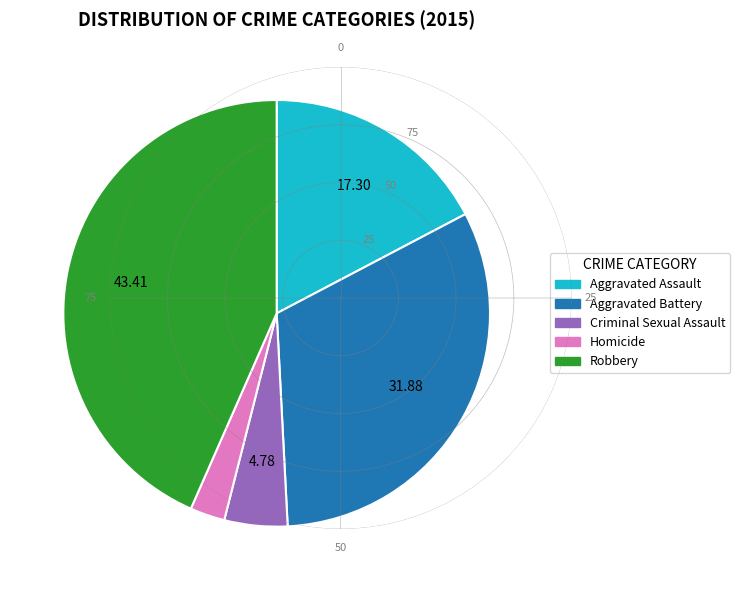

How many segments does this pie chart have?

5